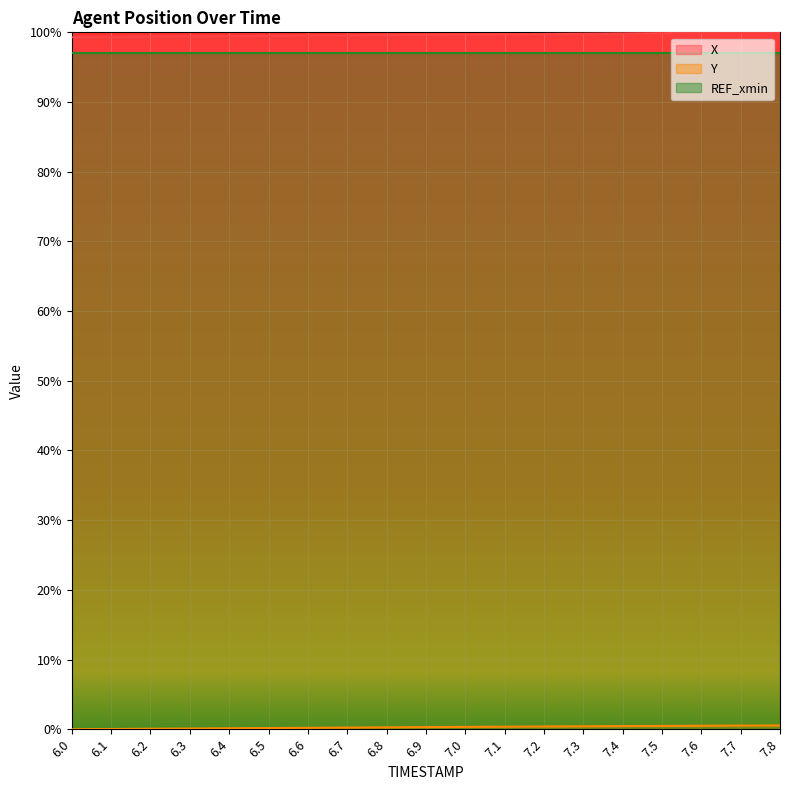

What is the difference between the X values at 6.0 and 6.3?

0.1